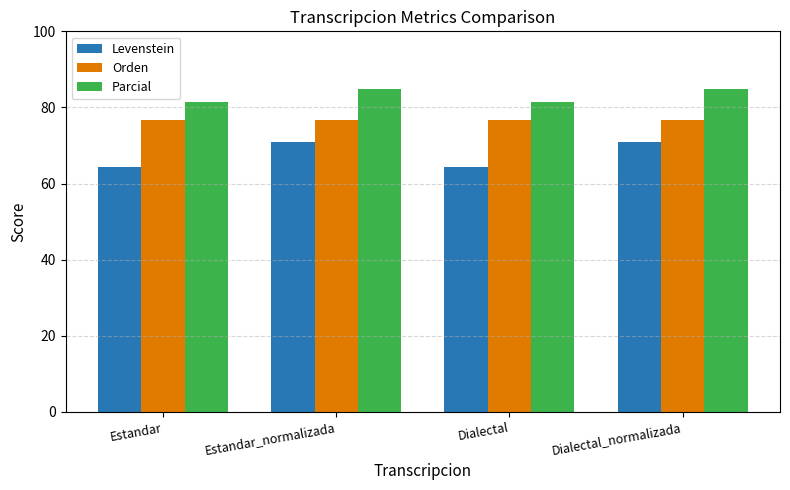

What are all the series names shown in the legend?

Levenstein, Orden, Parcial